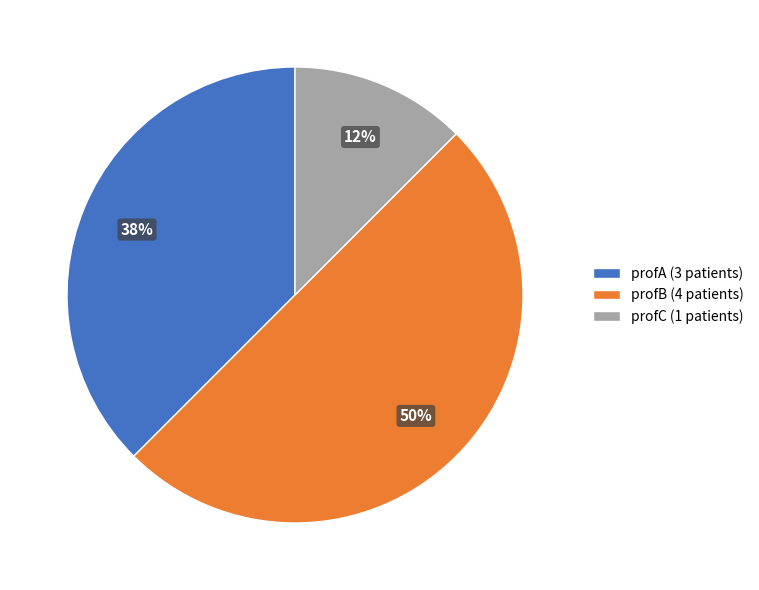

Is the sum of profC (1 patients) and profB (4 patients) greater than half?

Yes